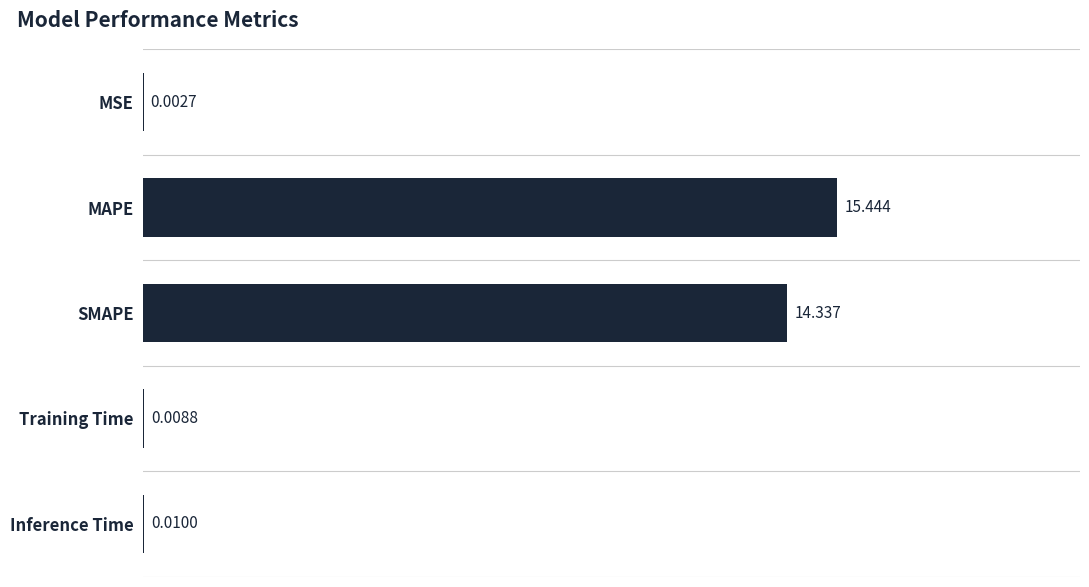

Between MAPE and Training Time, which is larger?

MAPE